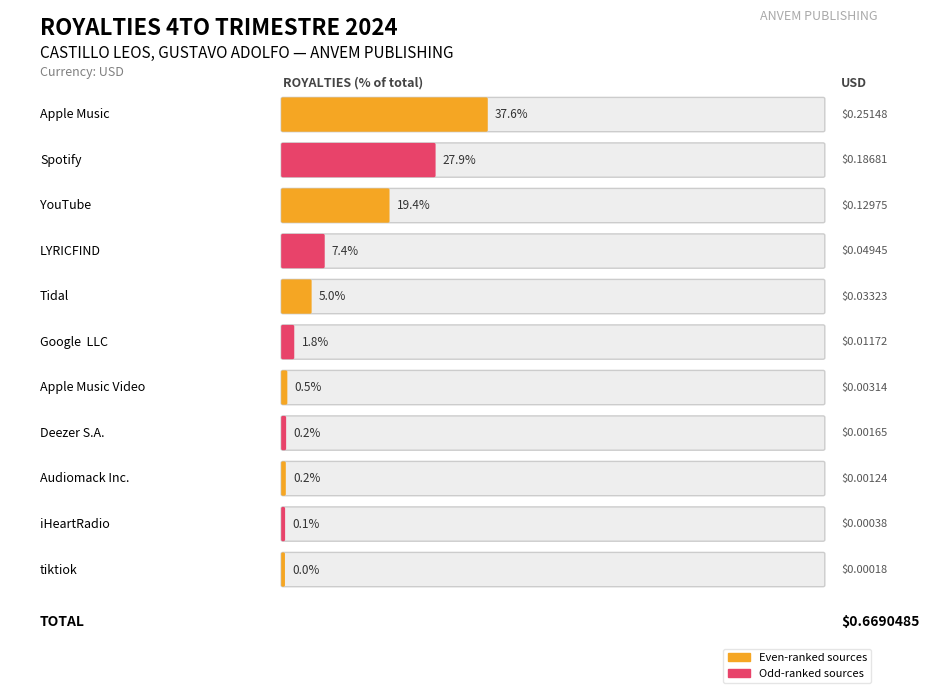

What is the label of the 9th bar from the right?

YouTube